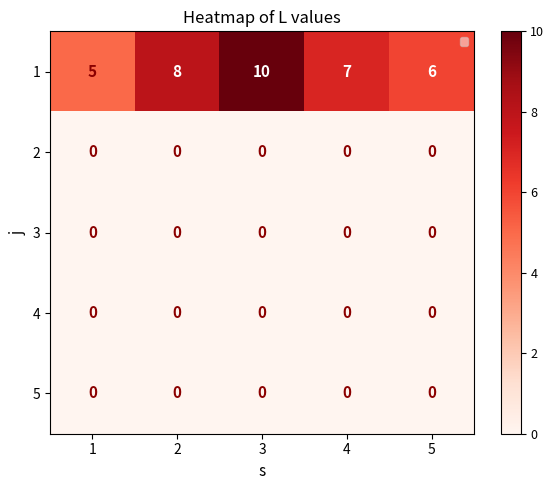

What is the spread (max minus min) of values at 1?

5